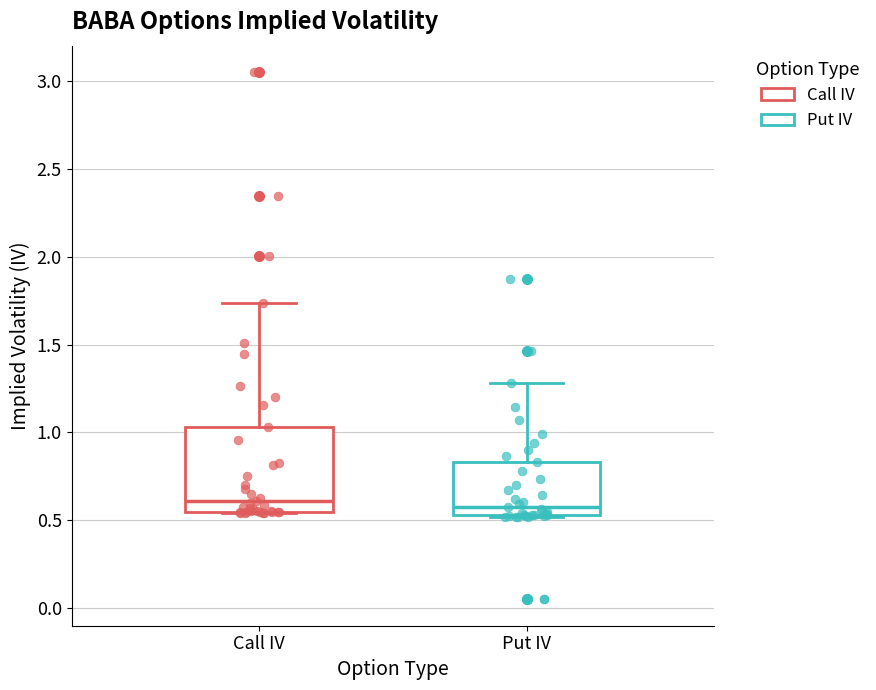

Where does the median line of the box for Put IV sit on the y-axis? The values are not printed on the chart, so give them approximately, as read against the axis.

0.60